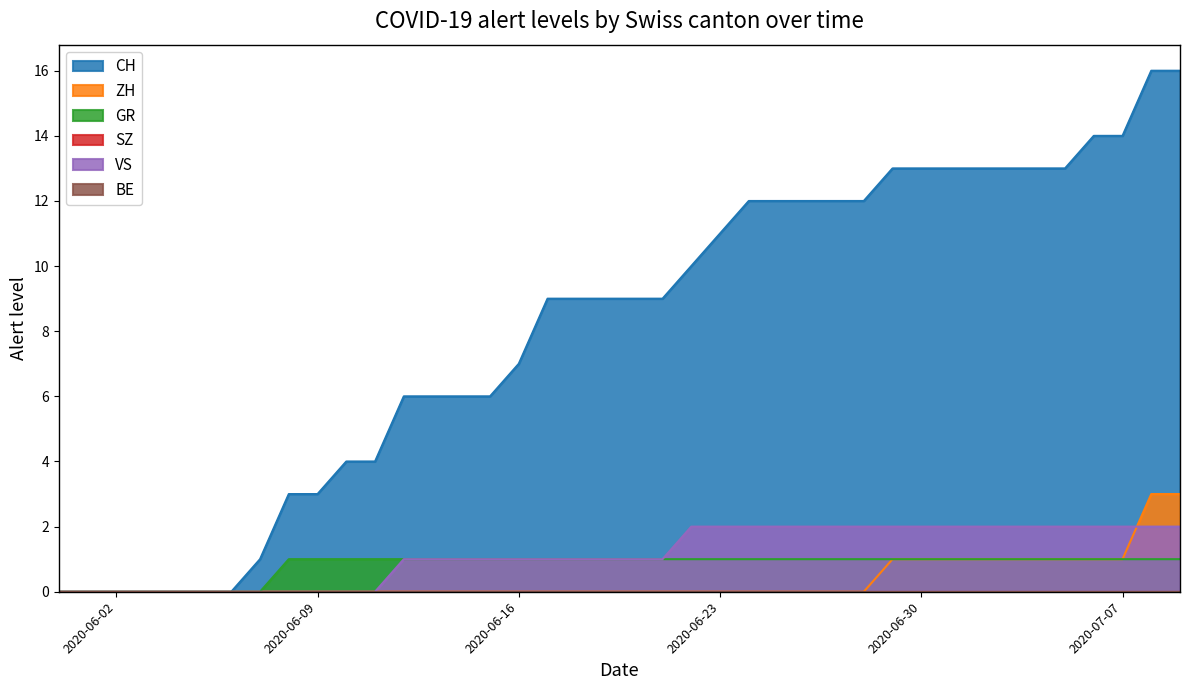

Between 2020-07-05 and 2020-07-09, which is larger?

2020-07-09